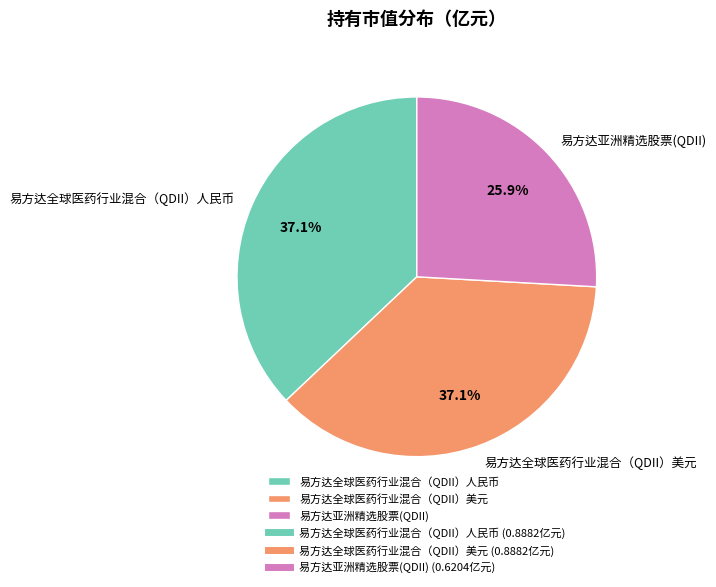

True or false: 易方达全球医药行业混合（QDII）人民币 accounts for 37% of the total.

True